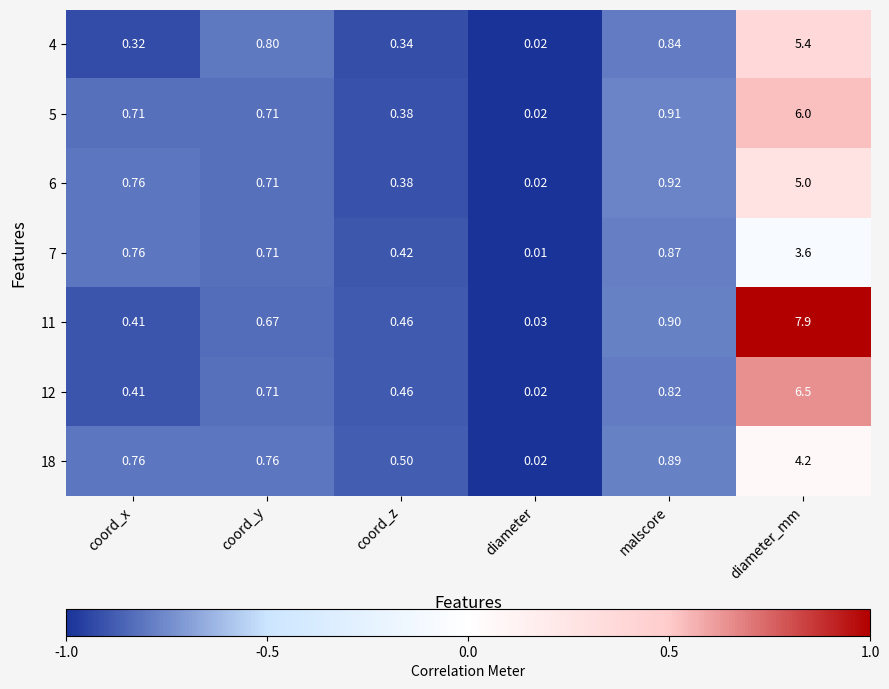

Where is 6 nearest to the value 2?

malscore